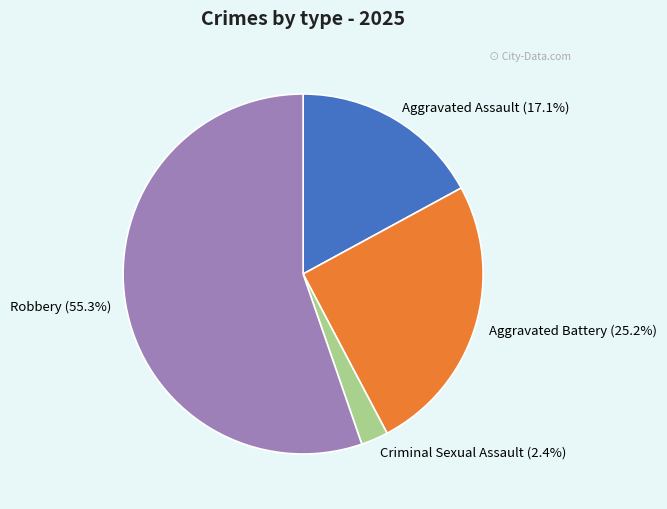

Which slice is the largest?

Robbery